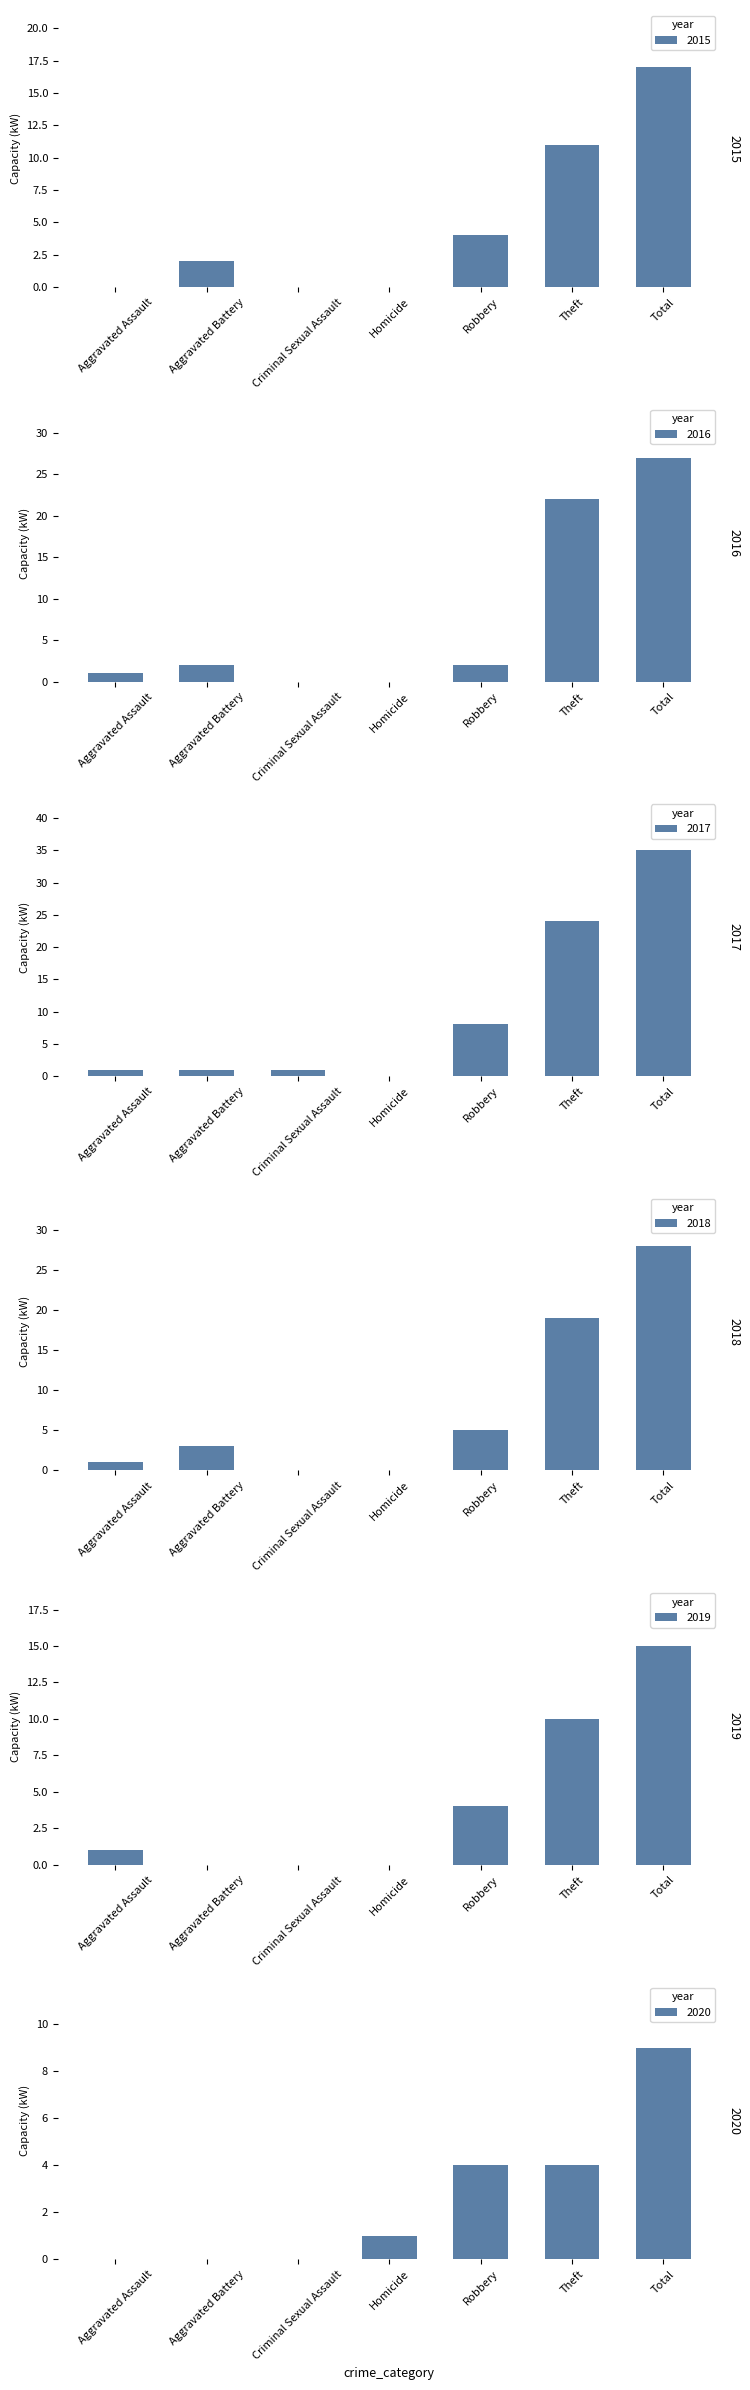

The 2015 series shows 17 at Total. True or false?

True